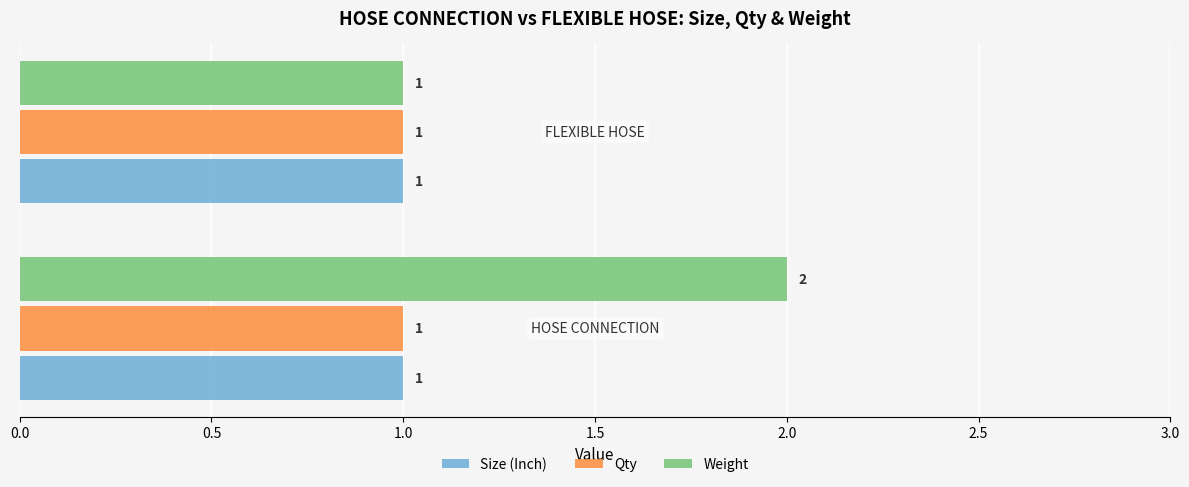

How many categories are shown in the chart?

2